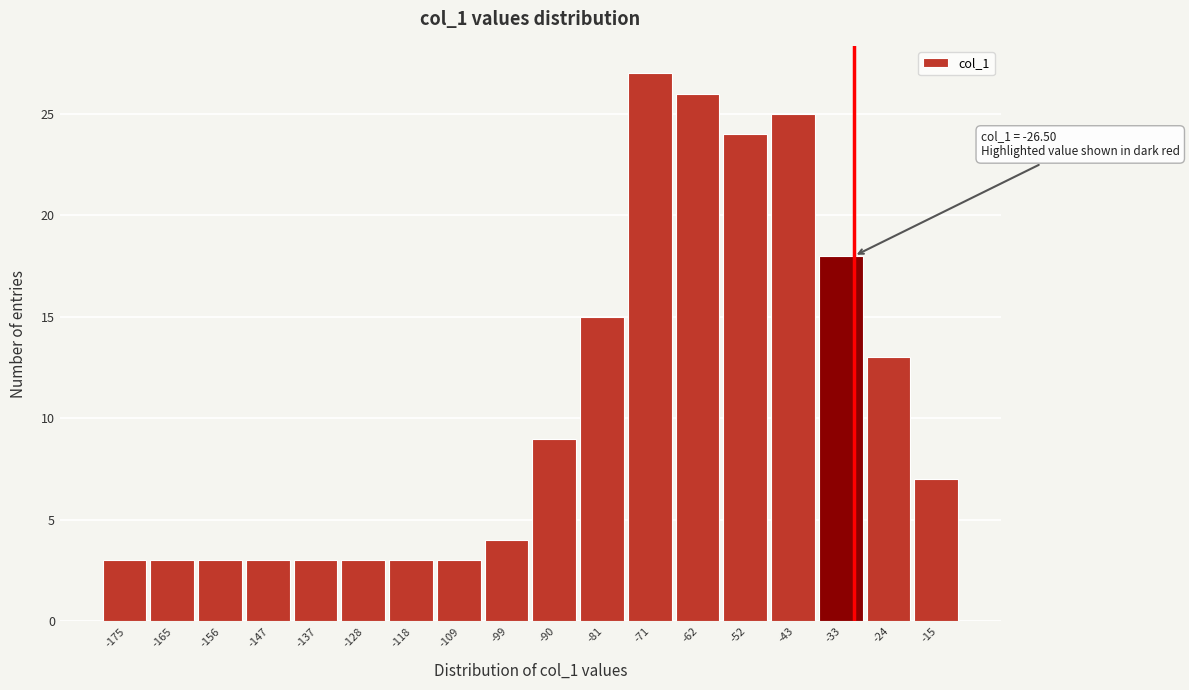

Reading right to left, what are all the values shown in this chart?

7	13	18	25	24	26	27	15	9	4	3	3	3	3	3	3	3	3